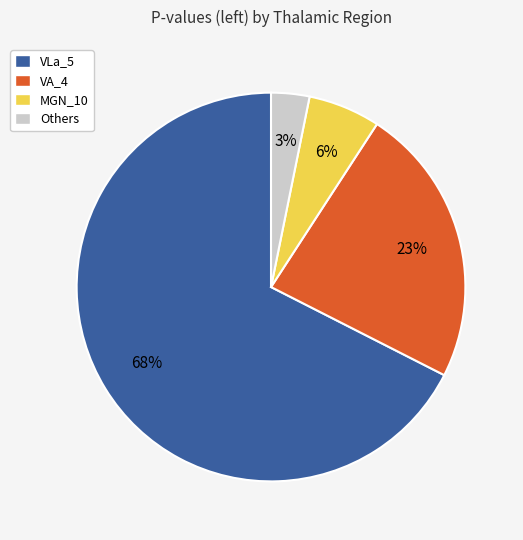

To the nearest percent, what is the average slice percentage?

25%